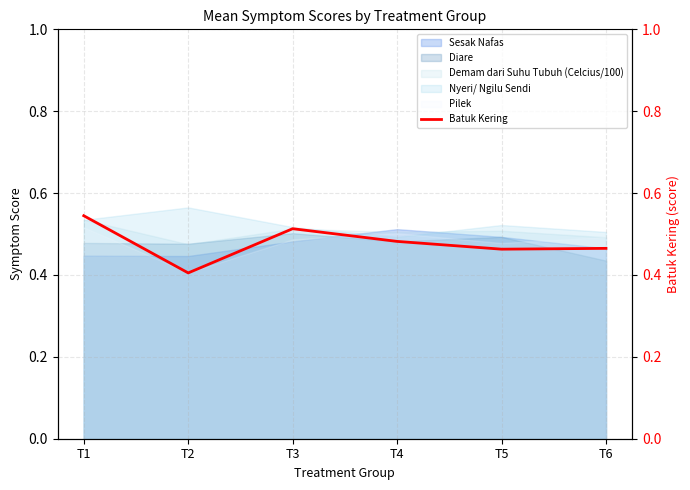

What is the sum of all values?

2.9